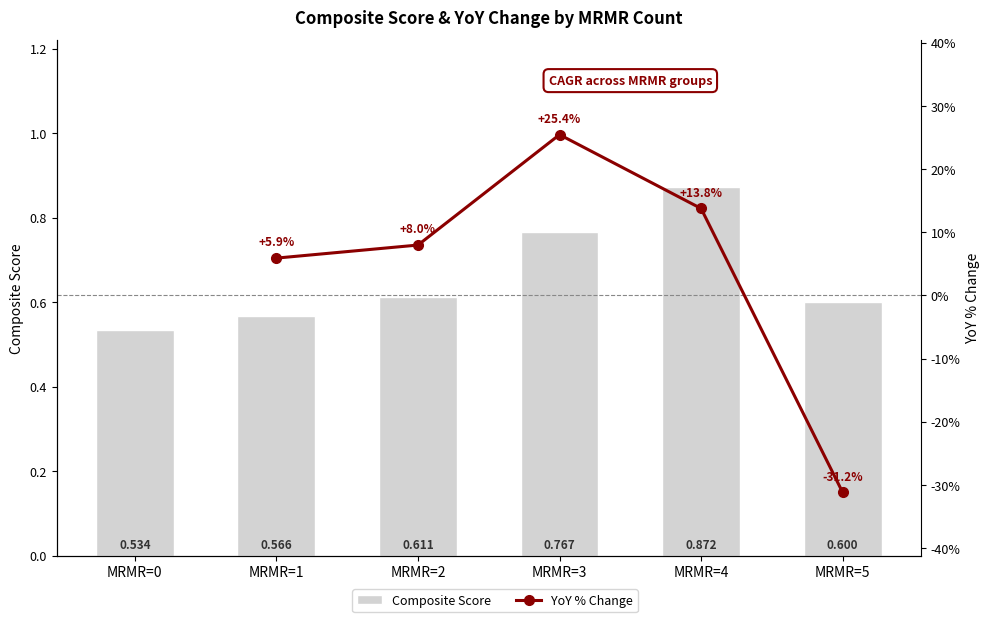

What are all the series names shown in the legend?

Composite Score, YoY % Change